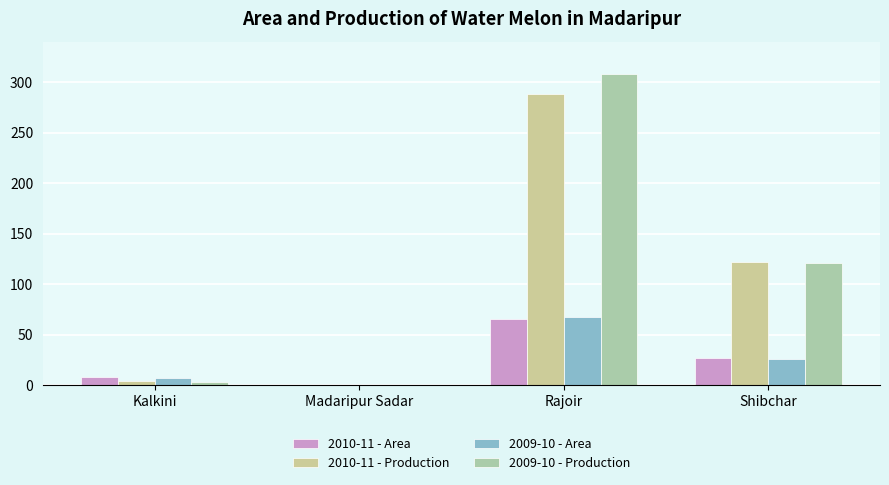

What is the value of the 2010-11 - Area bar at the 4th from the left?

27